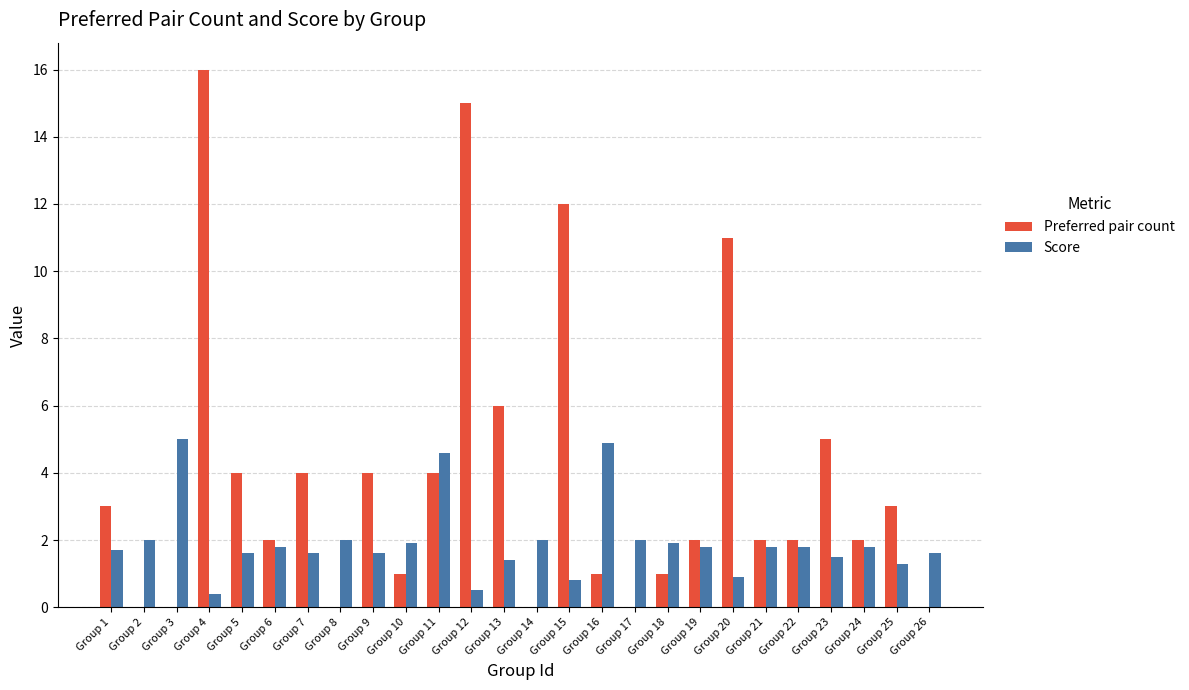

At which category is the sum across all series the highest?

Group 4